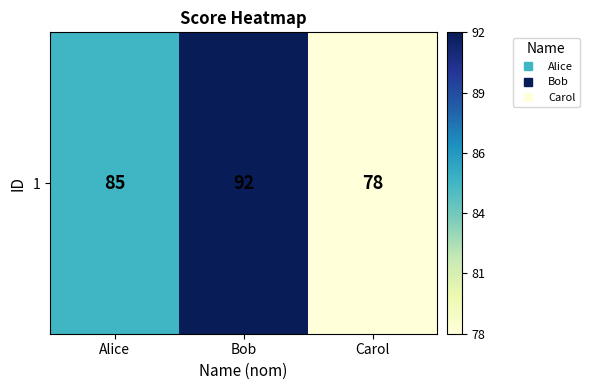

What is the difference between the values at Alice and Bob?

7